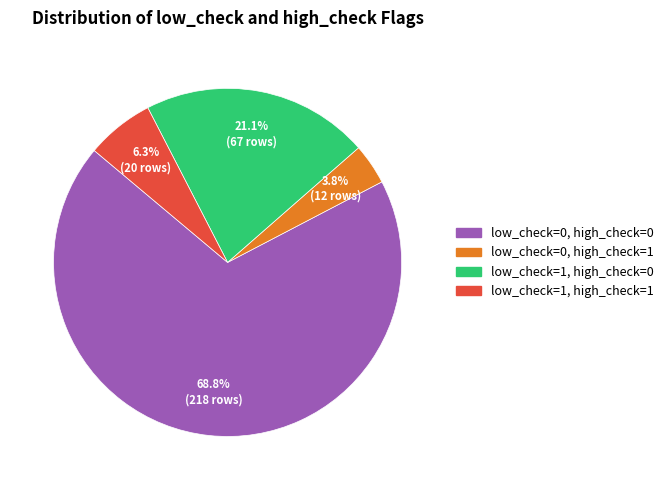

Is there a majority slice in this chart?

Yes